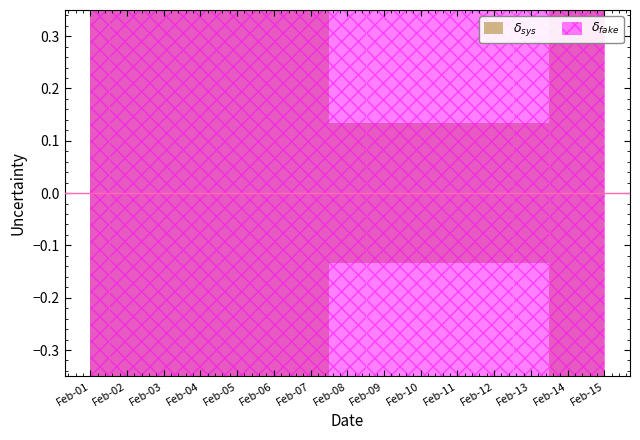

The Moon Phases (sys) series shows 1 at 2022-02-07. True or false?

False